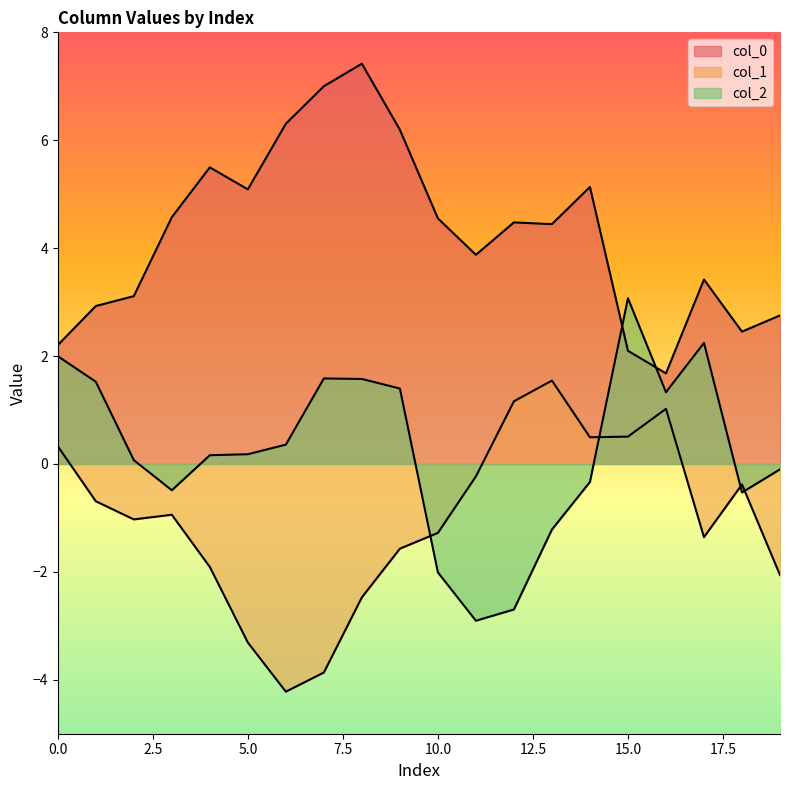

How many values in the col_2 series exceed 0?

12